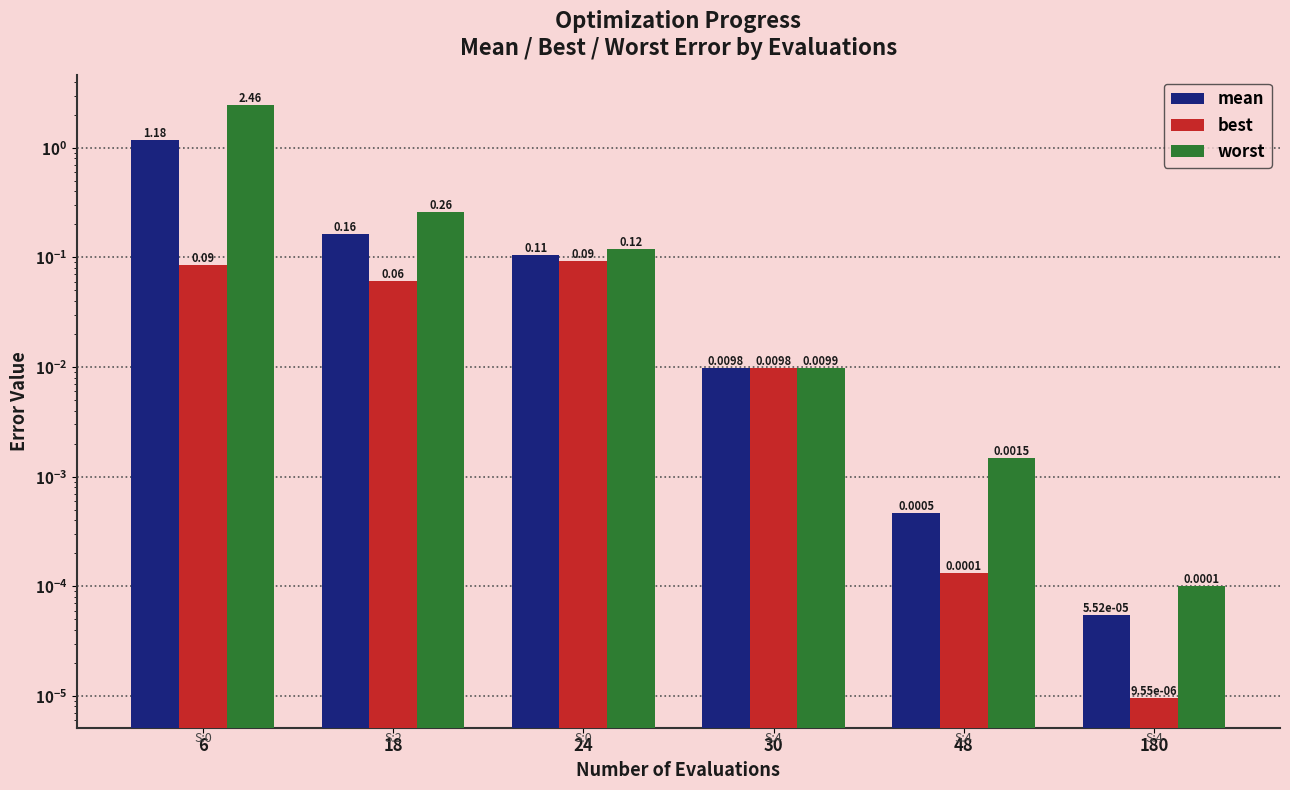

Which label corresponds to the smallest value in the chart?

180